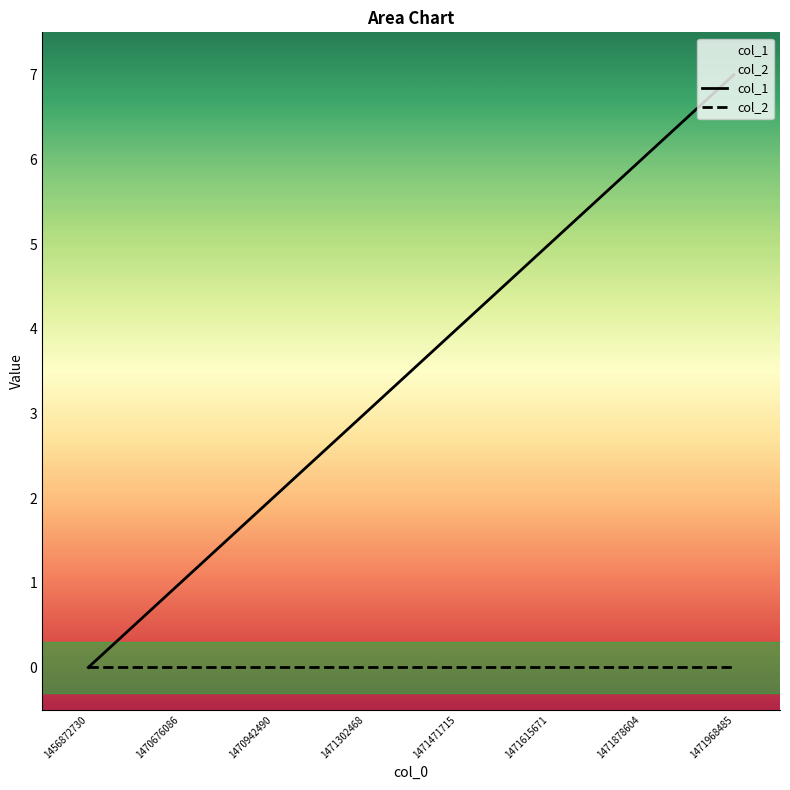

True or false: col_1 has more than 0 points higher than both neighbors.

False